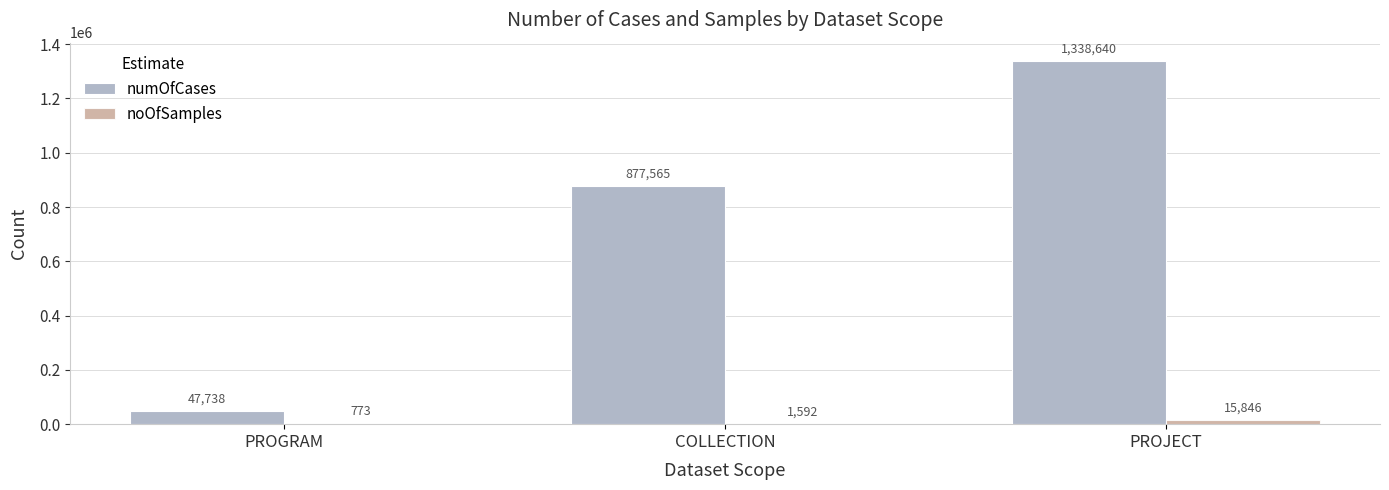

What is the sum of the numOfCases values at PROJECT and COLLECTION?

2216205